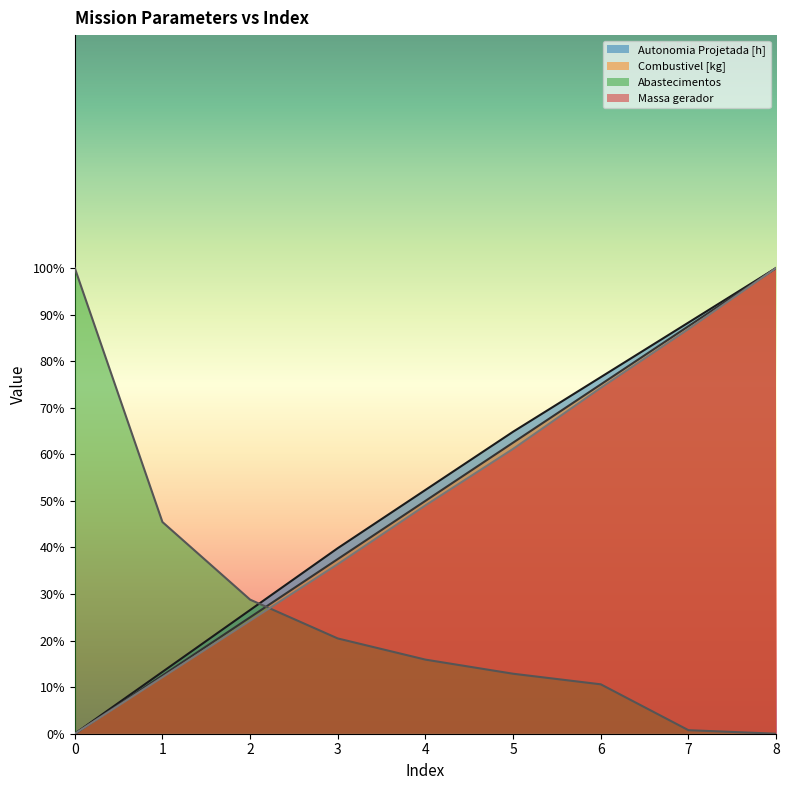

What is the sum of all Combustivel [kg] values?

450.0